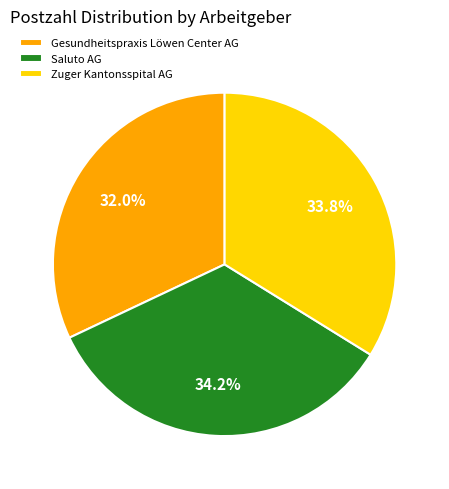

What is the smallest slice in the pie chart?

Gesundheitspraxis Löwen Center AG